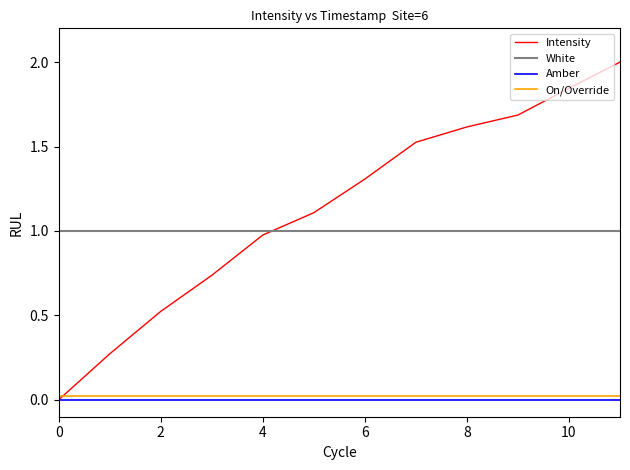

How many intersections are there between White and Intensity?

1